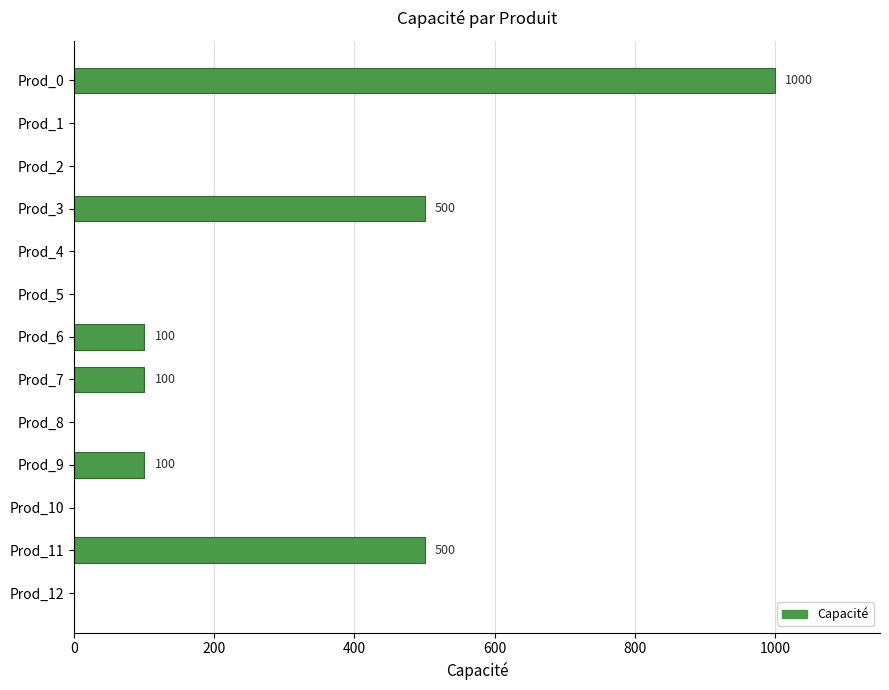

Is it true that the value at Prod_3 is 500?

True